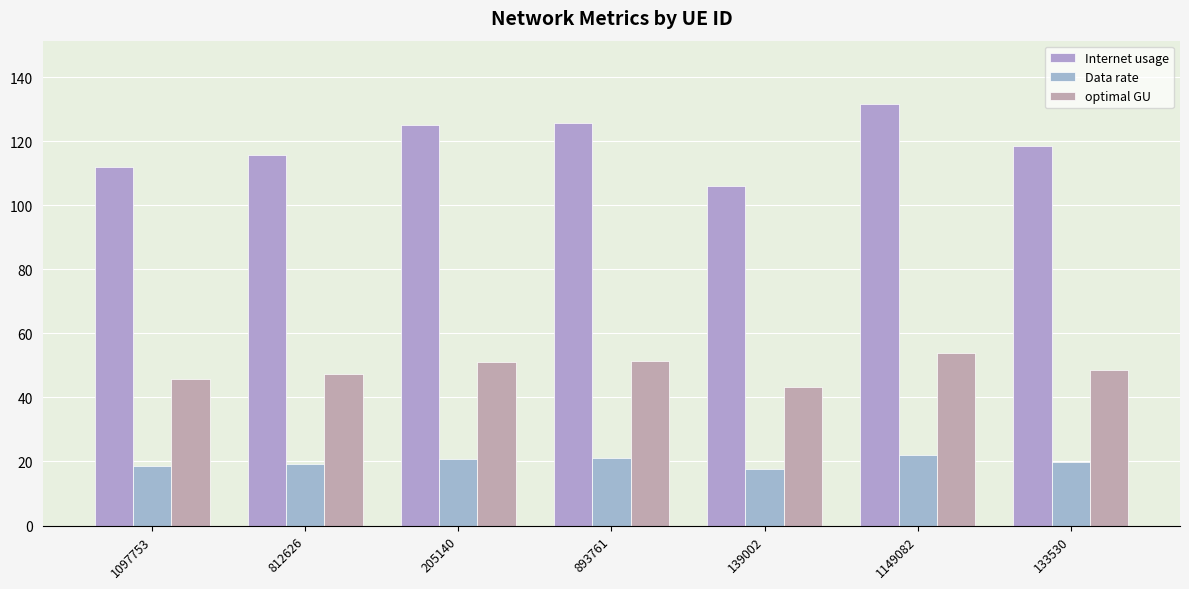

Reading right to left, transcribe all the data shown in this chart.

Internet usage: 133530=118.6	1149082=131.6	139002=106.0	893761=125.8	205140=125.1	812626=115.6	1097753=111.9
Data rate: 133530=19.8	1149082=21.9	139002=17.7	893761=21.0	205140=20.9	812626=19.3	1097753=18.6
optimal GU: 133530=48.4	1149082=53.7	139002=43.3	893761=51.3	205140=51.1	812626=47.2	1097753=45.7